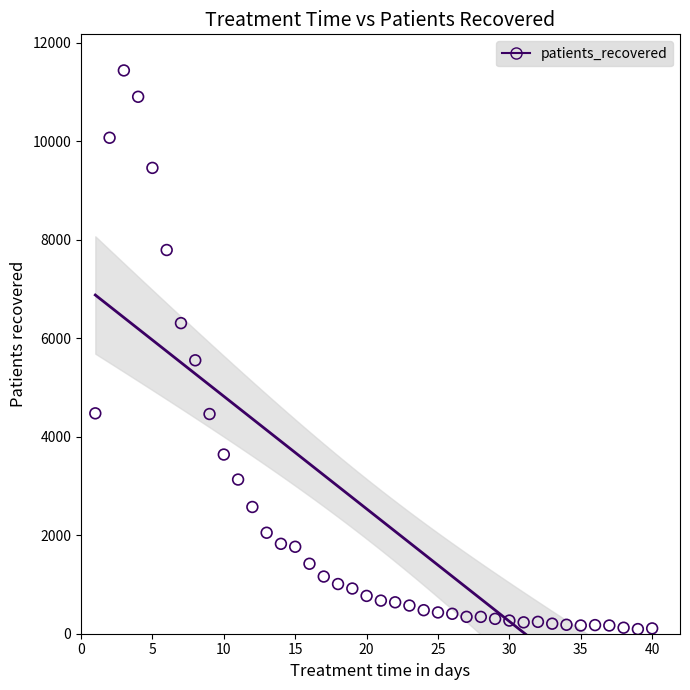

What Y value in the scatter plot is closest to 5767?

5553